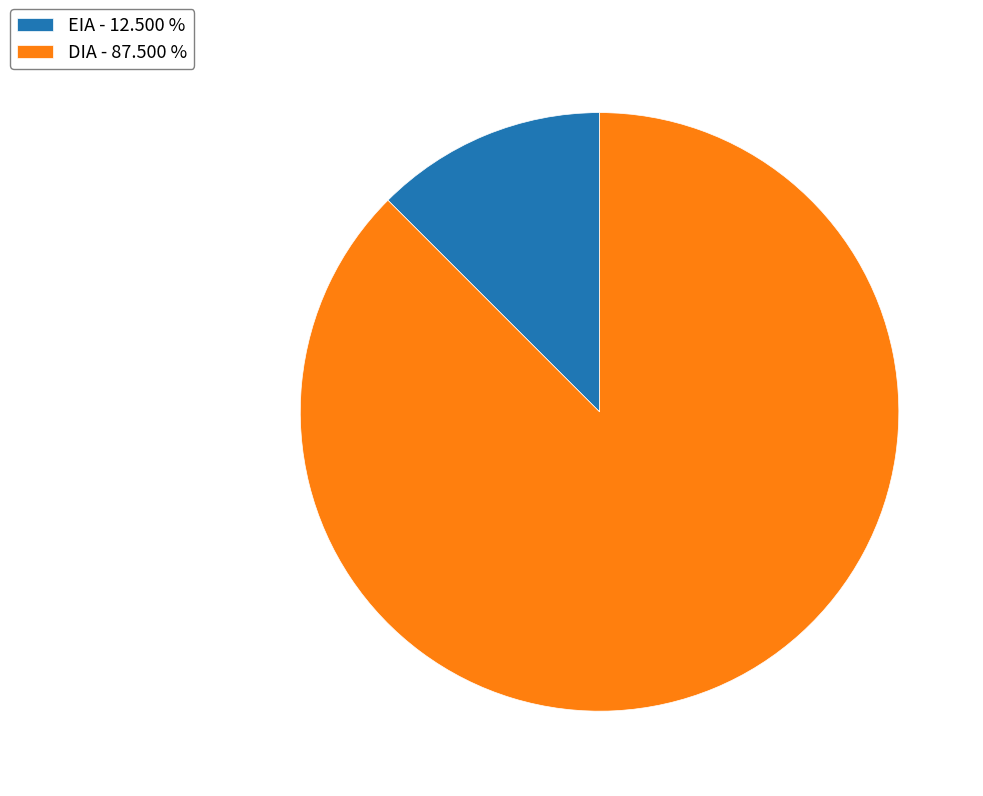

Is the sum of EIA and DIA greater than half?

Yes